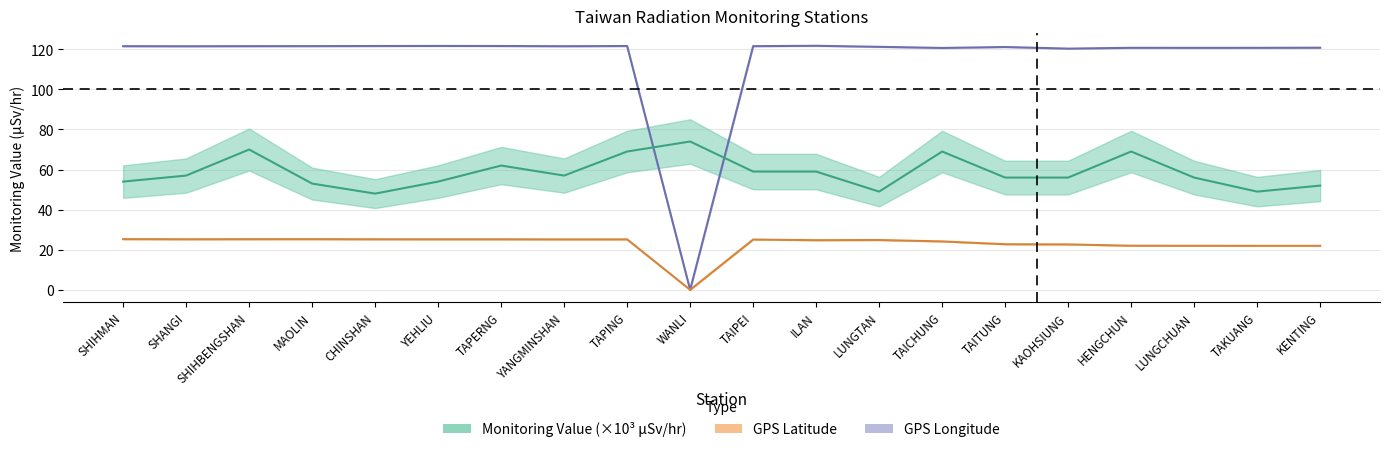

In Monitoring Value (μSv/hr), how many points are lower than both neighbors (excluding endpoints)?

4